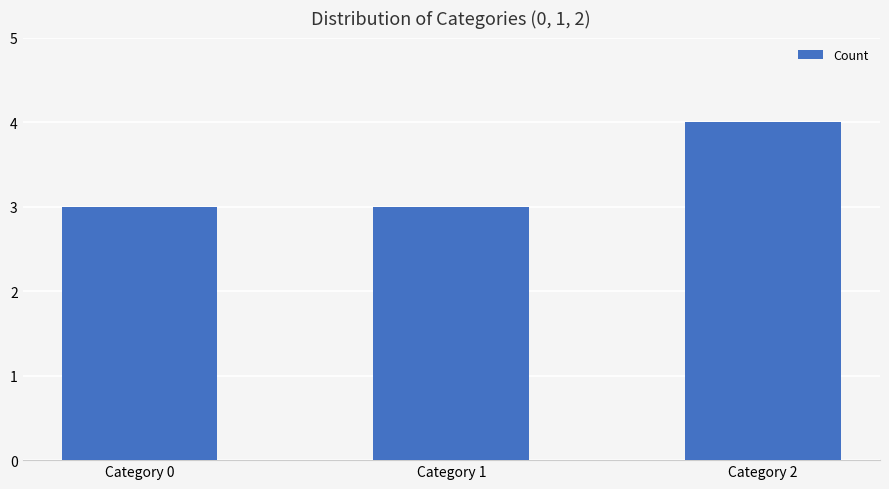

What is the value of the 2nd bar from the left?

3